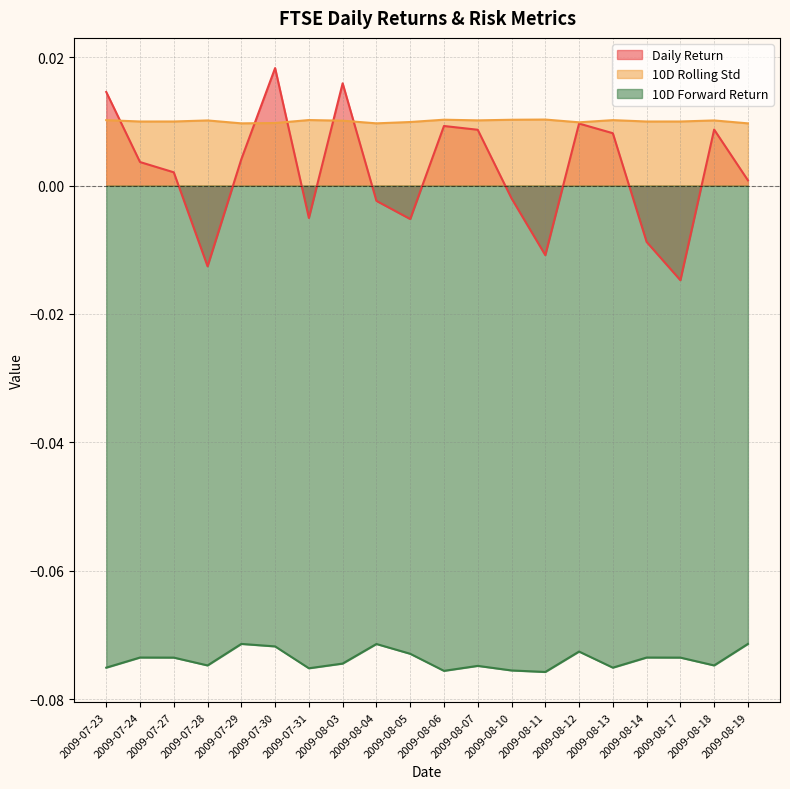

At 2009-08-19, list the series in order from largest to smallest.

10D Rolling Std, Daily Return, 10D Forward Return